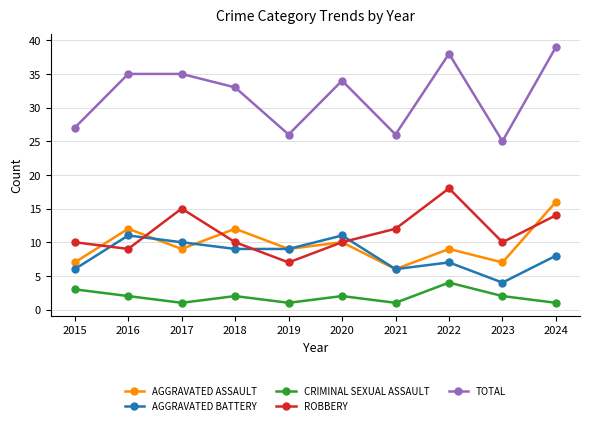

What is the spread (max minus min) of values at 2019?

25